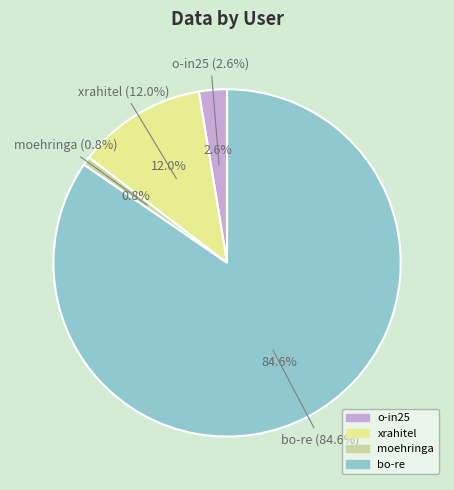

Which slice represents more than half of the pie?

bo-re